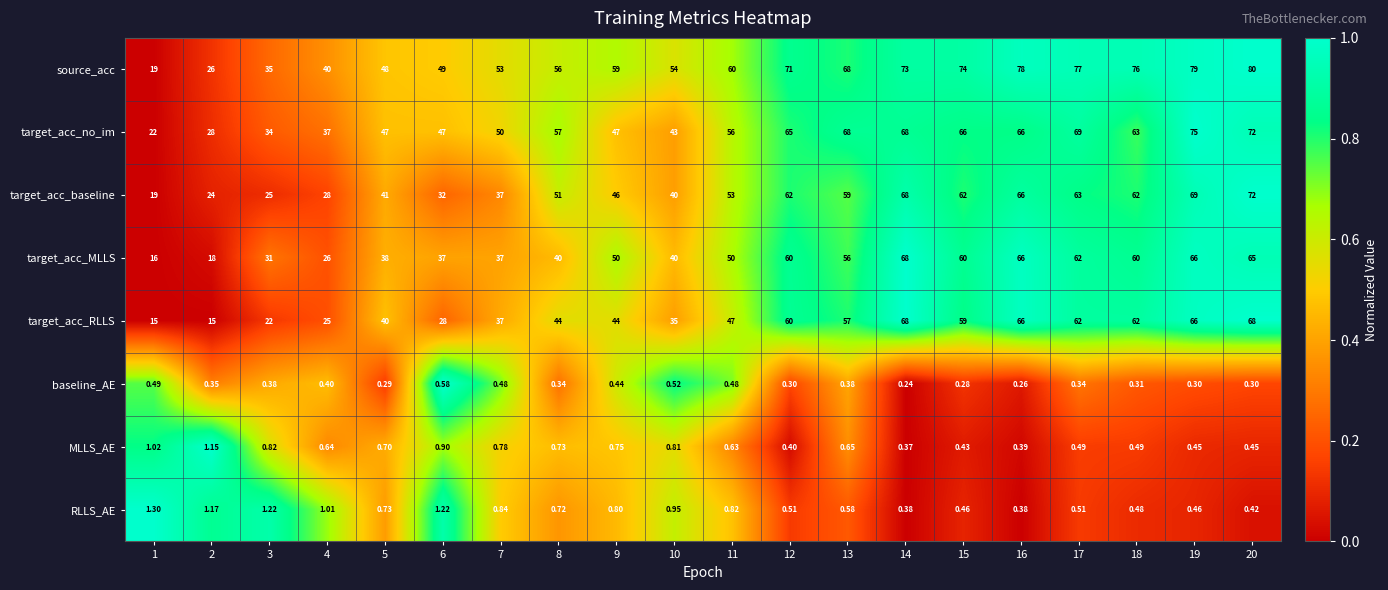

Which series changed the most between 2 and 6?

source_acc